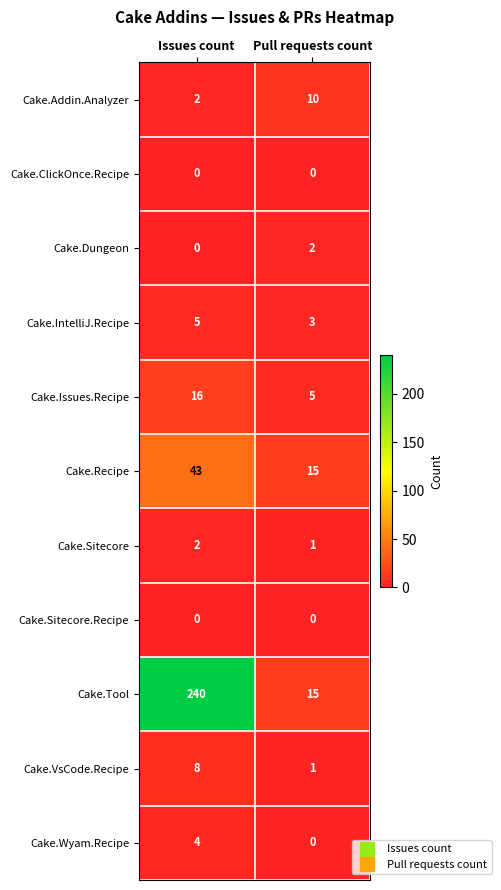

What is the total value across all series at Pull requests count?

52